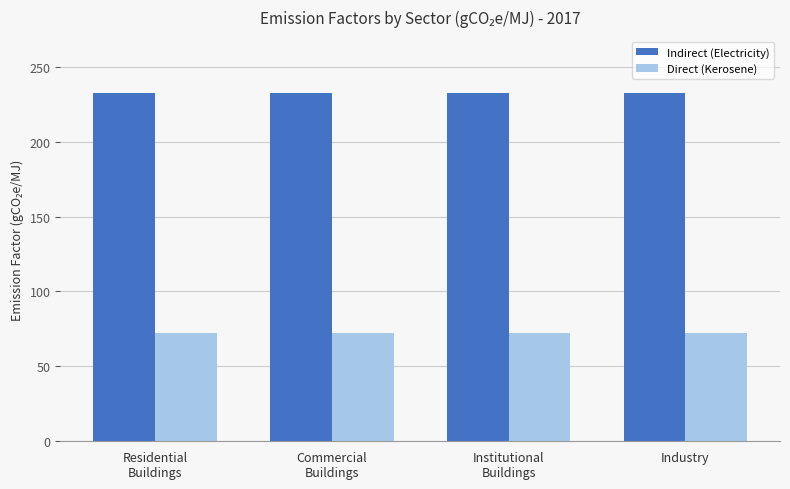

List the series in order of their peak value, lowest first.

Direct (Kerosene), Indirect (Electricity)